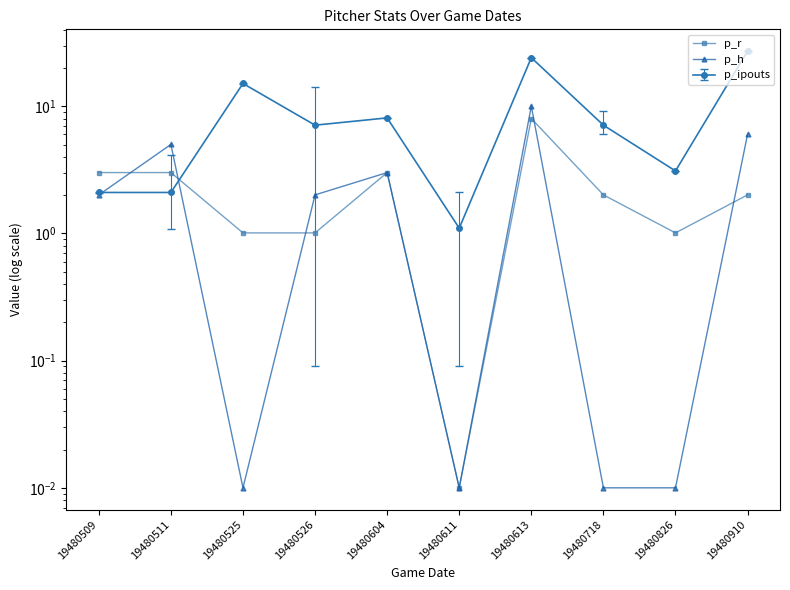

What is the total value across all series at 19480511?

8.0